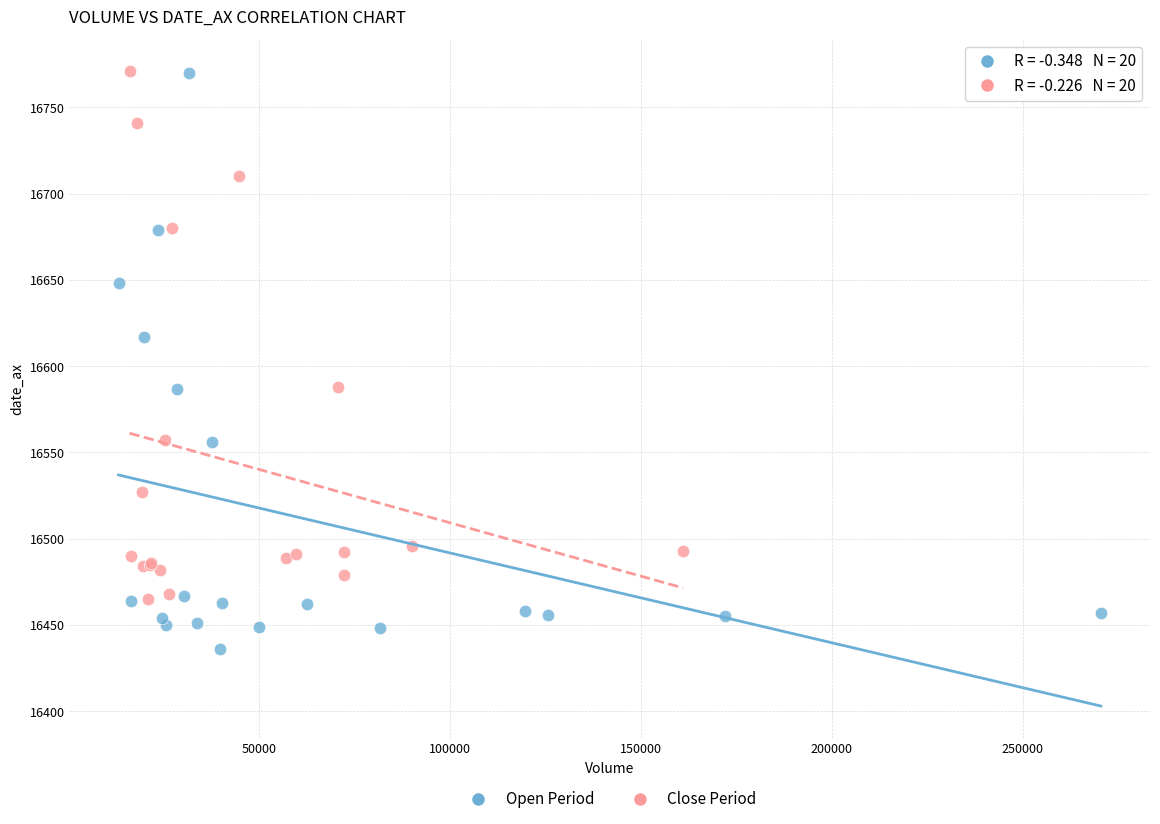

Which series has the widest spread of Y values?

Open Period